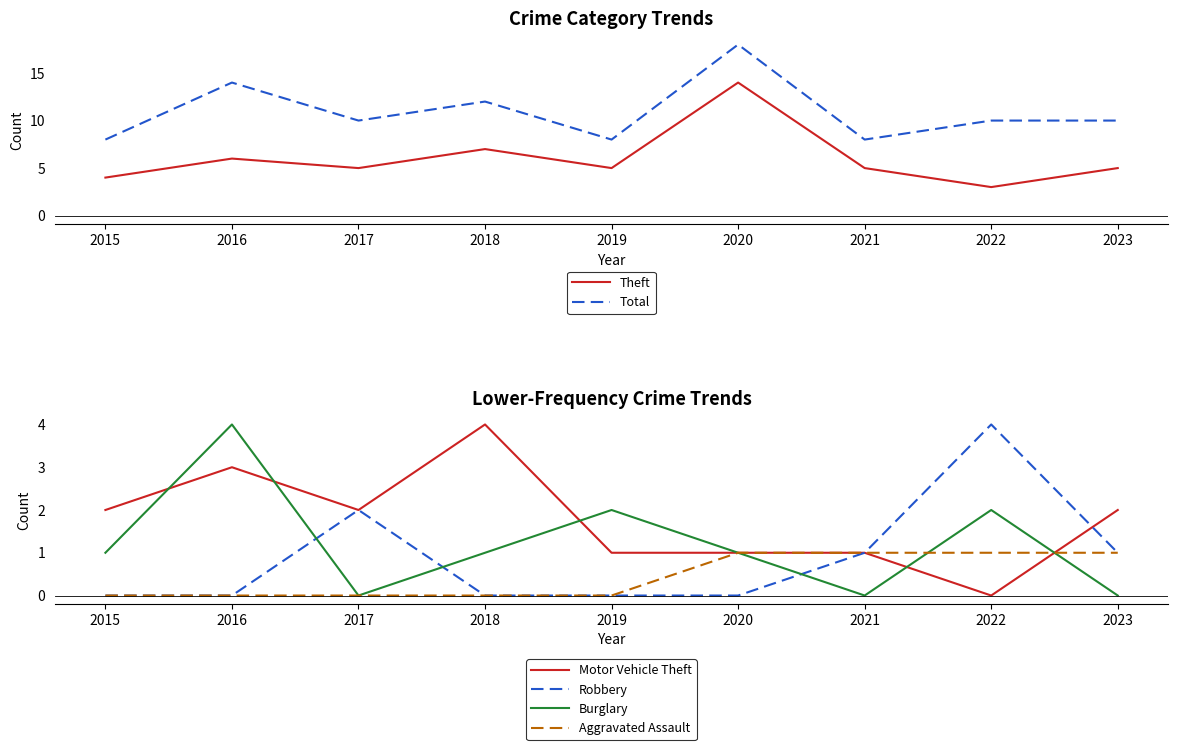

What is the sum of all Robbery values?

8